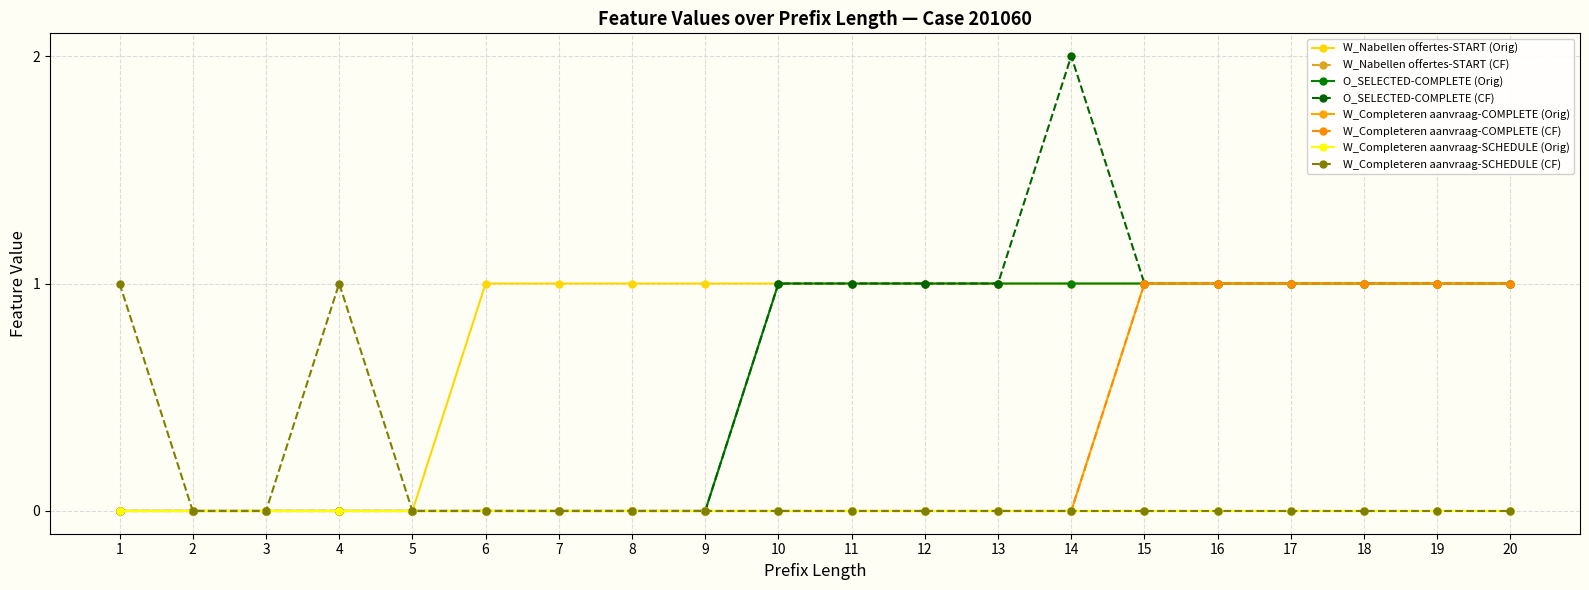

Does the chart have visible grid lines?

Yes